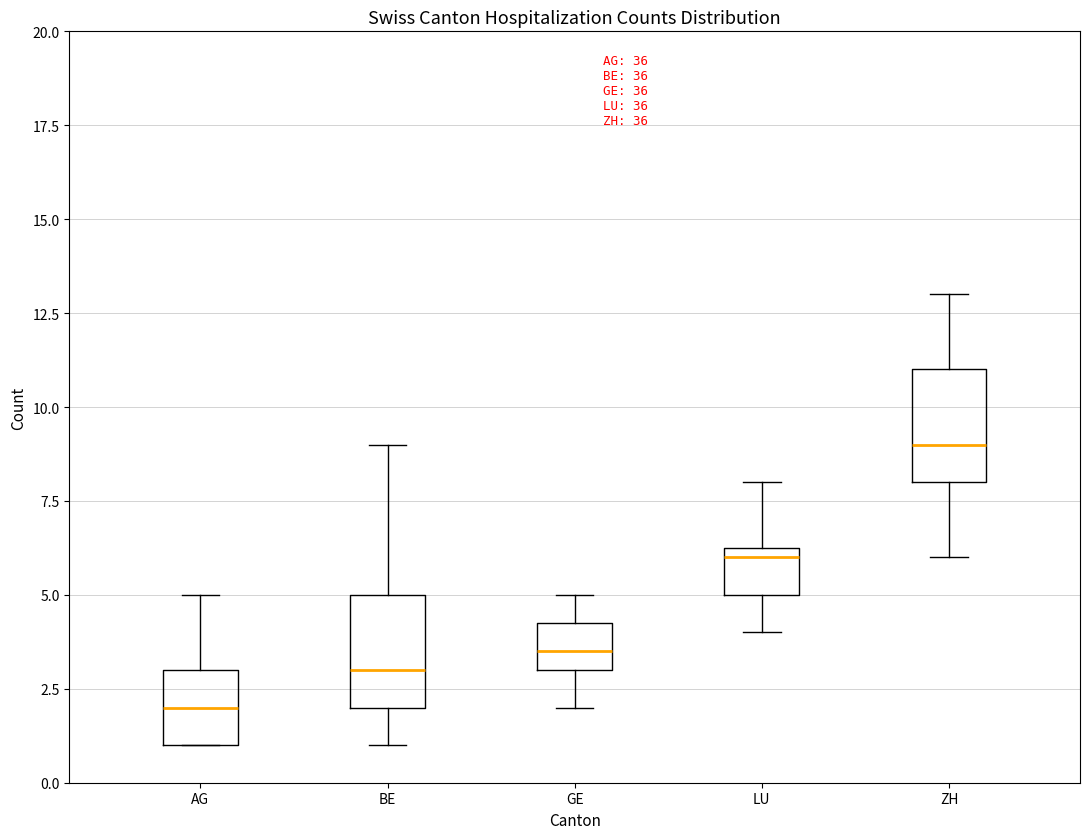

Reading left to right, transcribe this box plot: for each box, give where its median line is, the range the box spans, and where its two whiskers end, as read against the y-axis. The values are not printed on the chart, so give them approximately, as read against the axis.

AG: median 2.0, box 1.0 to 3.0, whiskers 1.0 to 5.0
BE: median 3.0, box 2.0 to 5.0, whiskers 1.0 to 9.0
GE: median 3.5, box 3.0 to 4.5, whiskers 2.0 to 5.0
LU: median 6.0, box 5.0 to 6.5, whiskers 4.0 to 8.0
ZH: median 9.0, box 8.0 to 11.0, whiskers 6.0 to 13.0